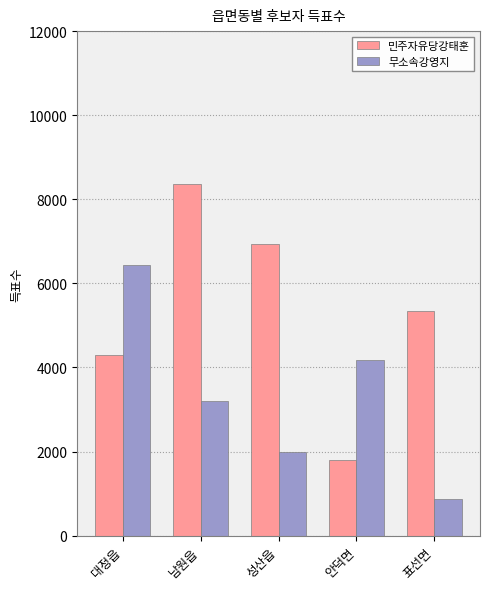

Which series changed the most between 남원읍 and 표선면?

민주자유당강태훈